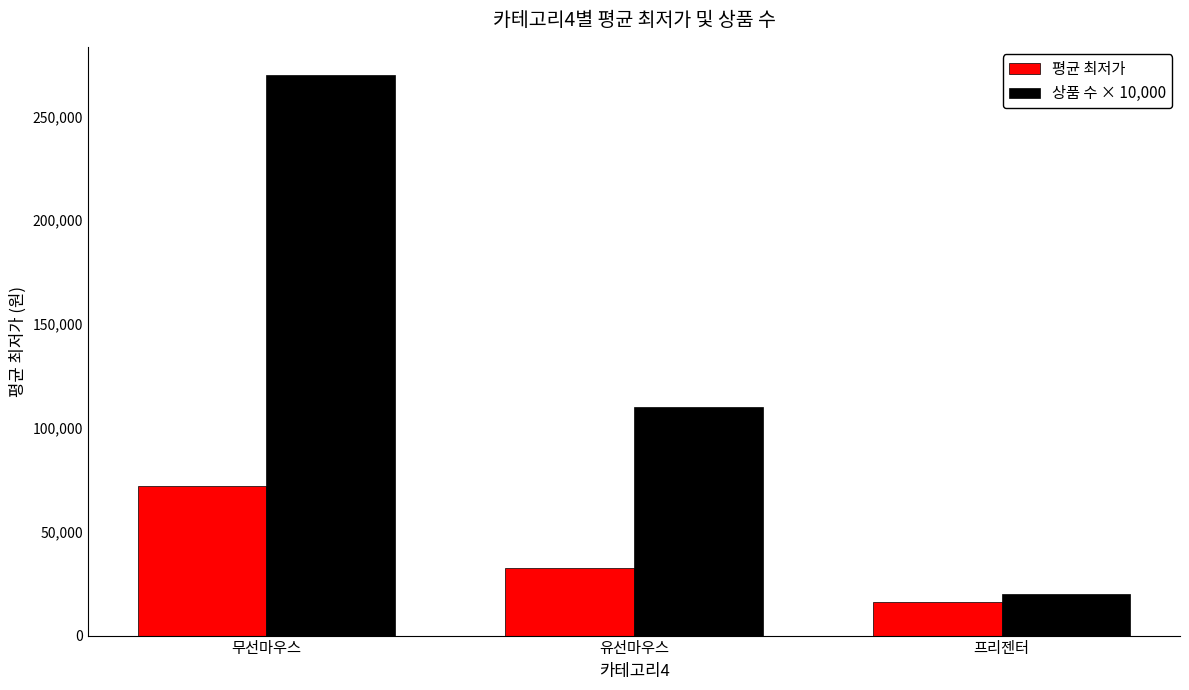

At which label is 평균 최저가 closest to 44147?

유선마우스